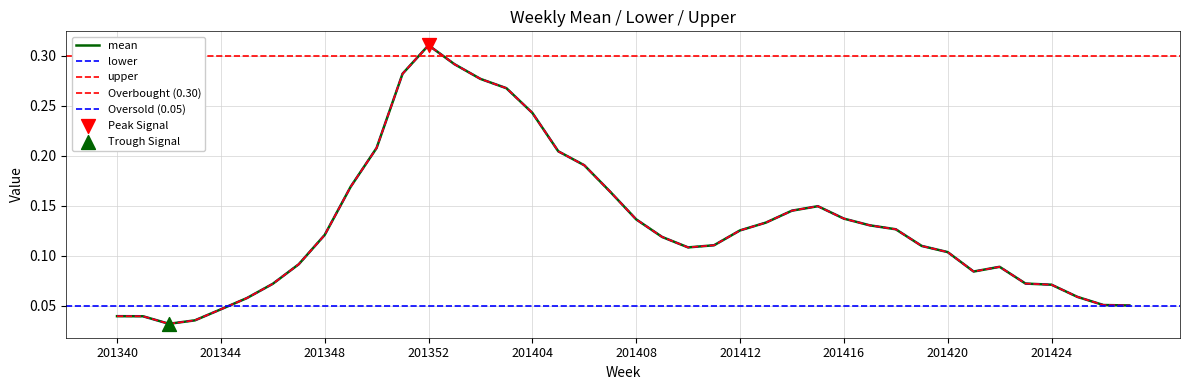

At how many categories does at least one series exceed 0?

40